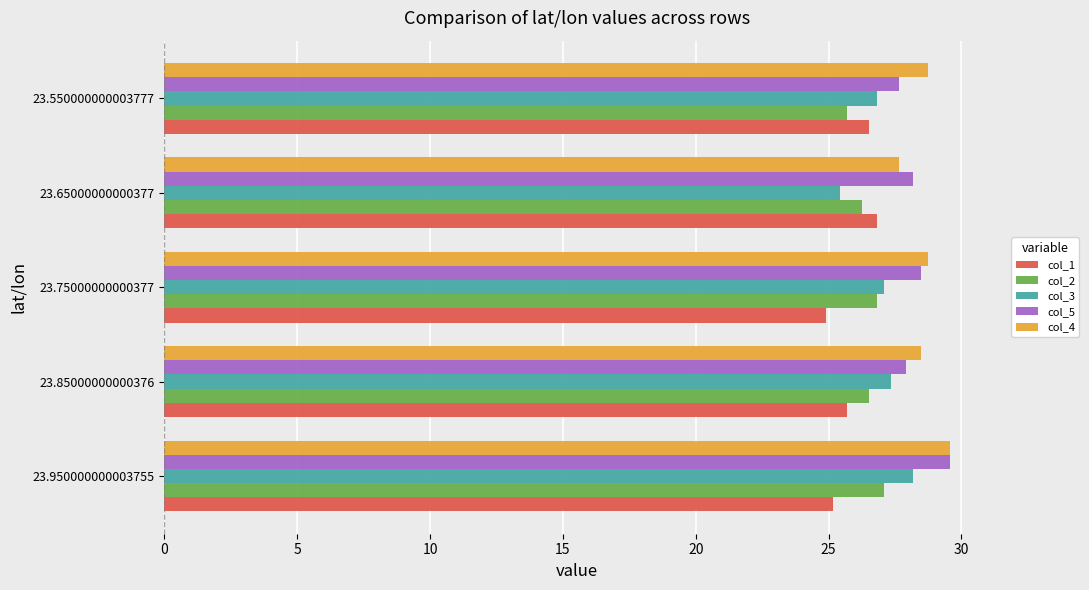

What is the sum of the col_5 values at 23.550000000003777 and 23.65000000000377?

55.8